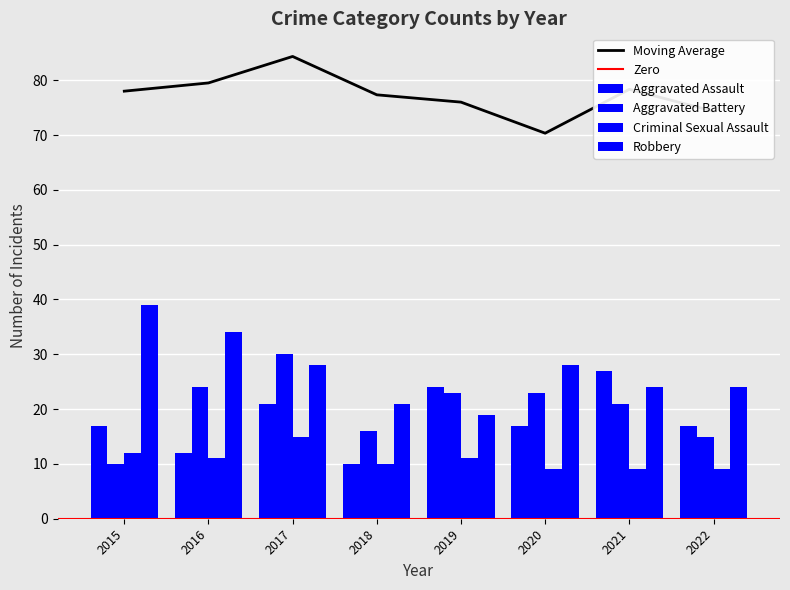

Reading left to right, transcribe all the data shown in this chart.

Aggravated Assault: 2015=17	2016=12	2017=21	2018=10	2019=24	2020=17	2021=27	2022=17
Aggravated Battery: 2015=10	2016=24	2017=30	2018=16	2019=23	2020=23	2021=21	2022=15
Criminal Sexual Assault: 2015=12	2016=11	2017=15	2018=10	2019=11	2020=9	2021=9	2022=9
Robbery: 2015=39	2016=34	2017=28	2018=21	2019=19	2020=28	2021=24	2022=24